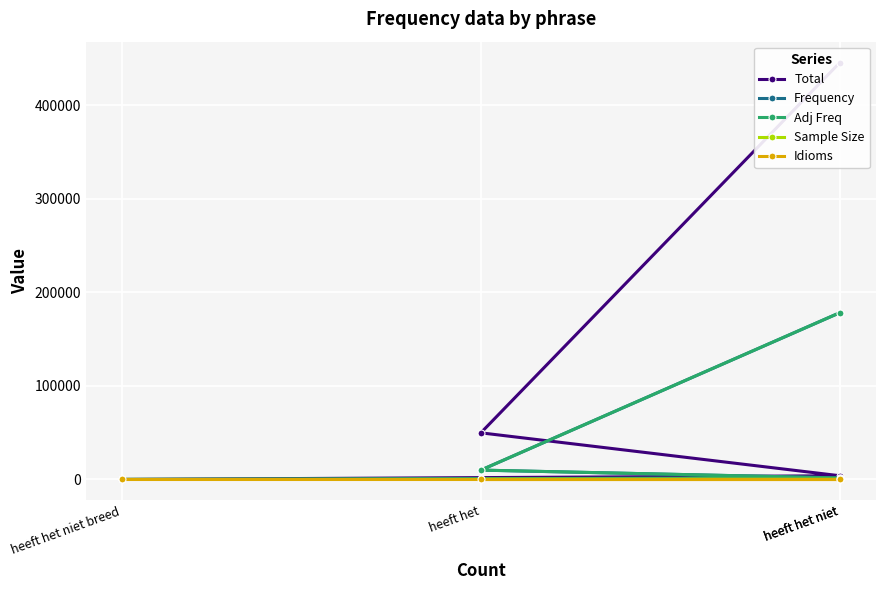

Rank the series at heeft het from highest to lowest value.

Total, Adj Freq, Frequency, Idioms, Sample Size